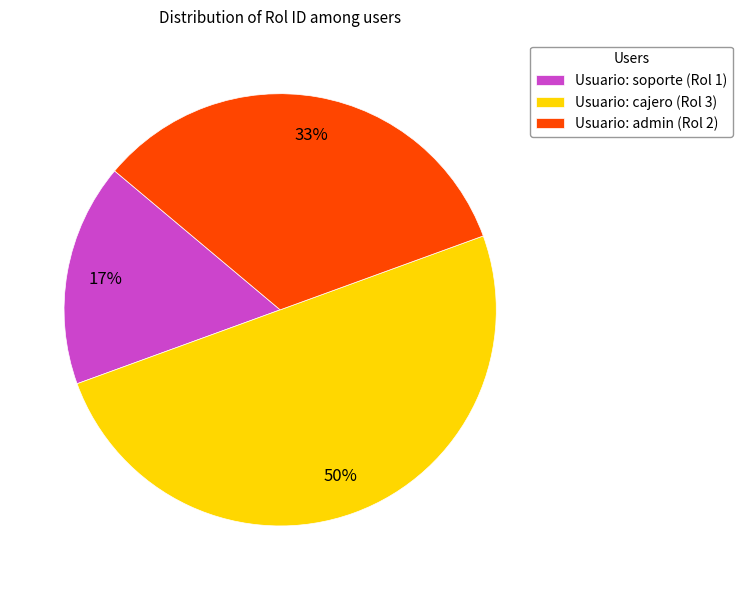

To the nearest percent, what is the average slice percentage?

33%